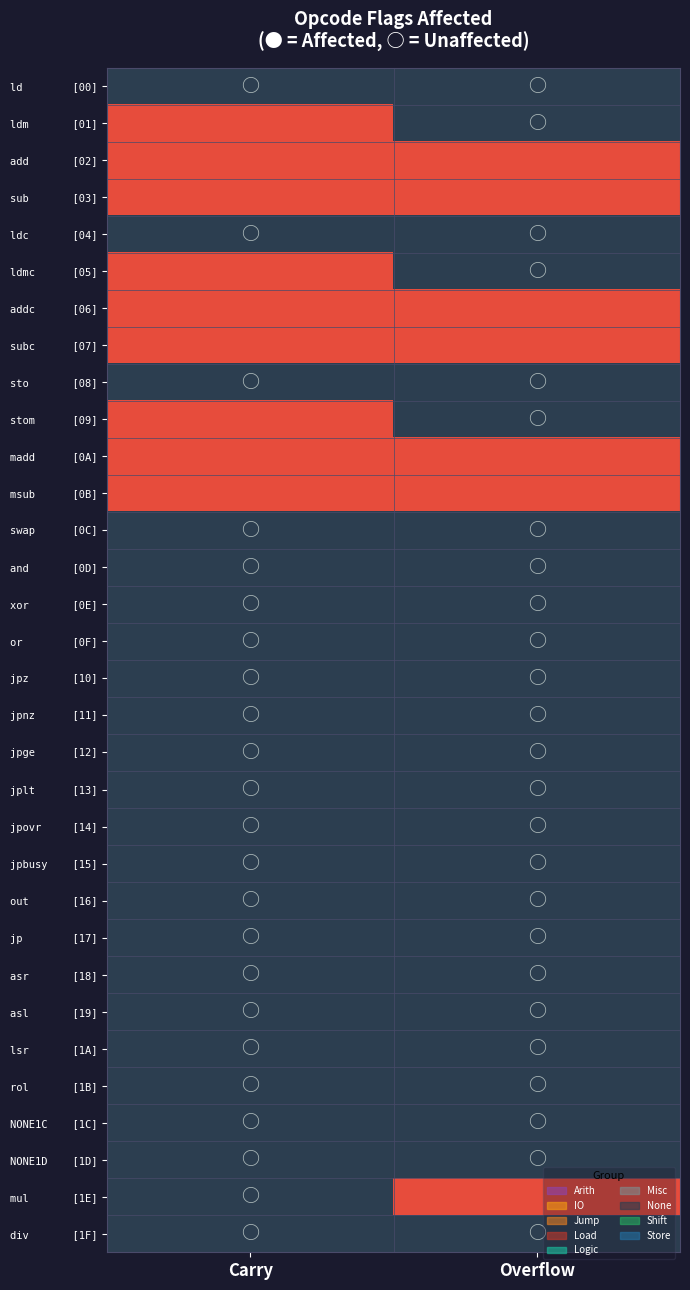

The value of ldm [01] at Overflow is 0. True or false?

True